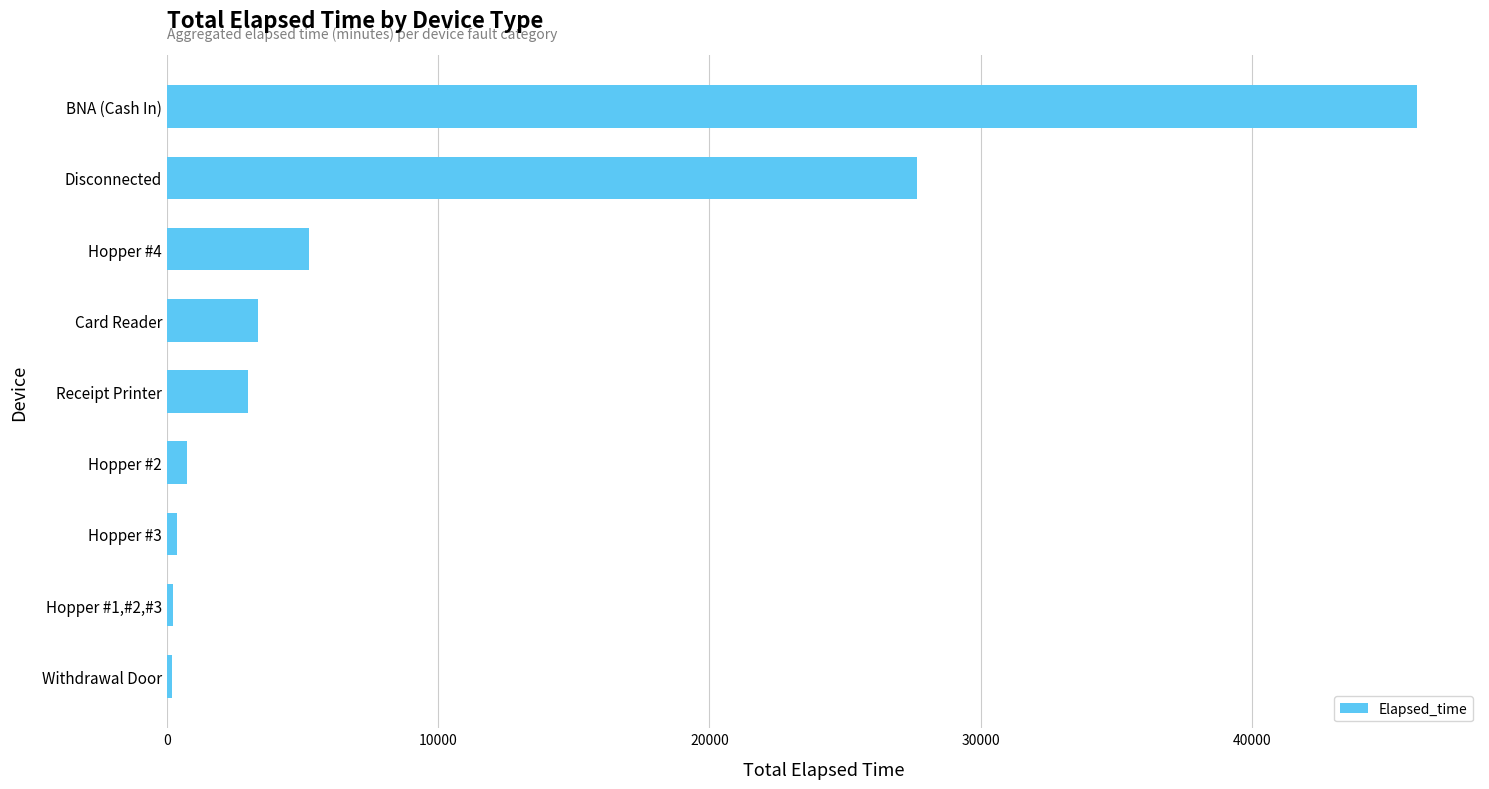

Between BNA (Cash In) and Hopper #1,#2,#3, which is larger?

BNA (Cash In)